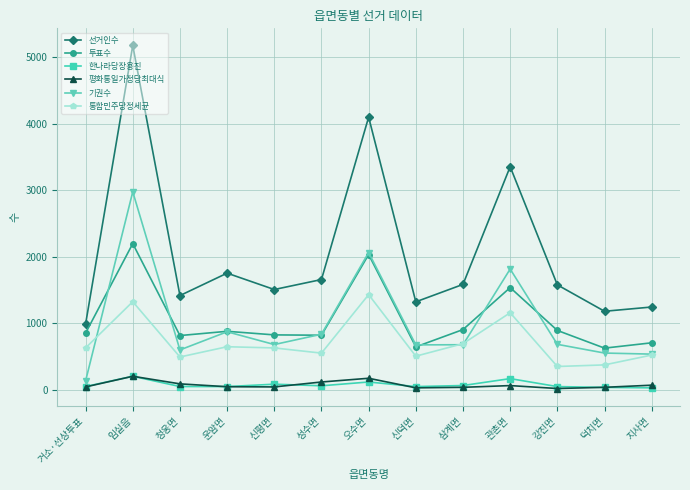

What is the maximum value for 선거인수?

5177